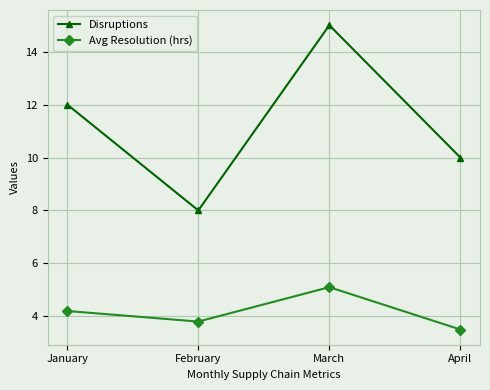

What are all the series names shown in the legend?

Disruptions, Avg Resolution (hrs)